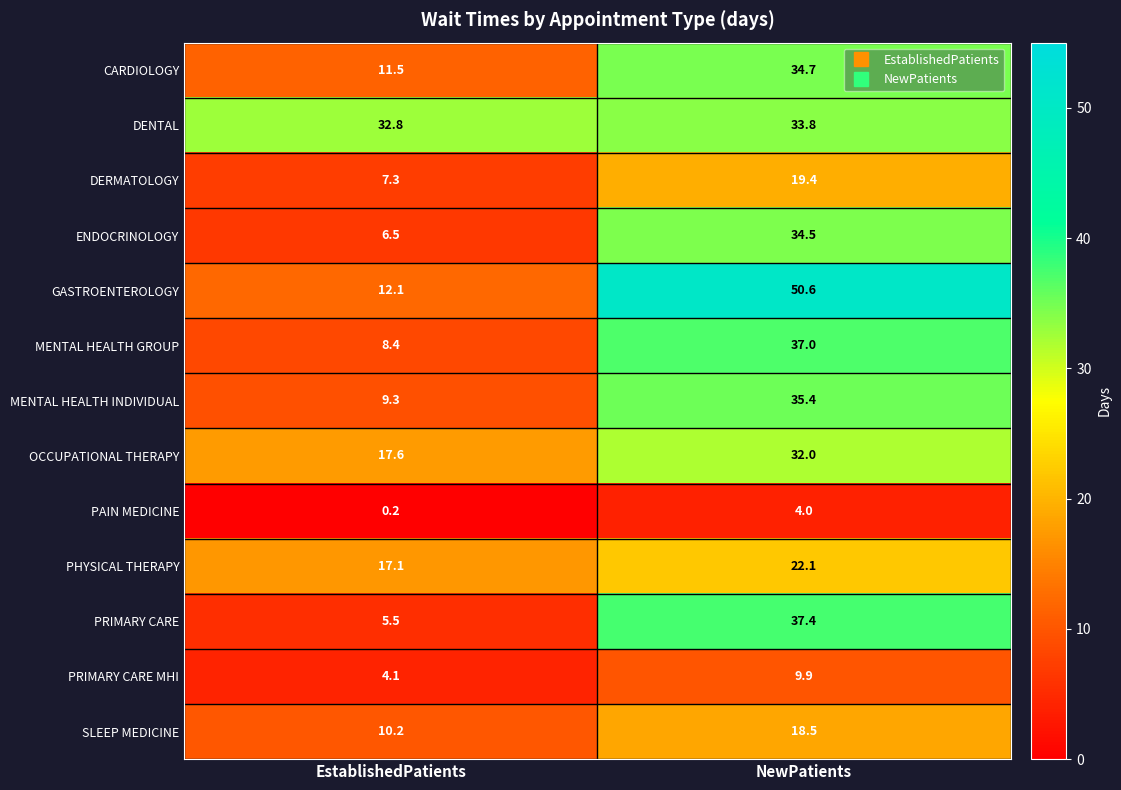

What is the total value across all series at EstablishedPatients?

142.6